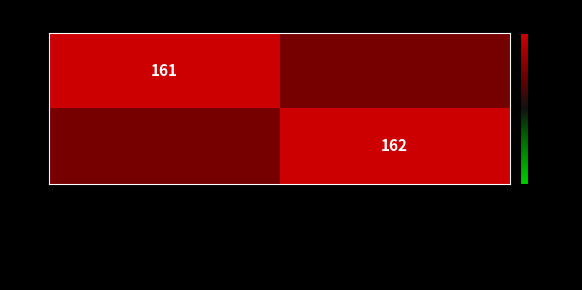

True or false: A has a value of 233 at 국무총리 정세균.

False